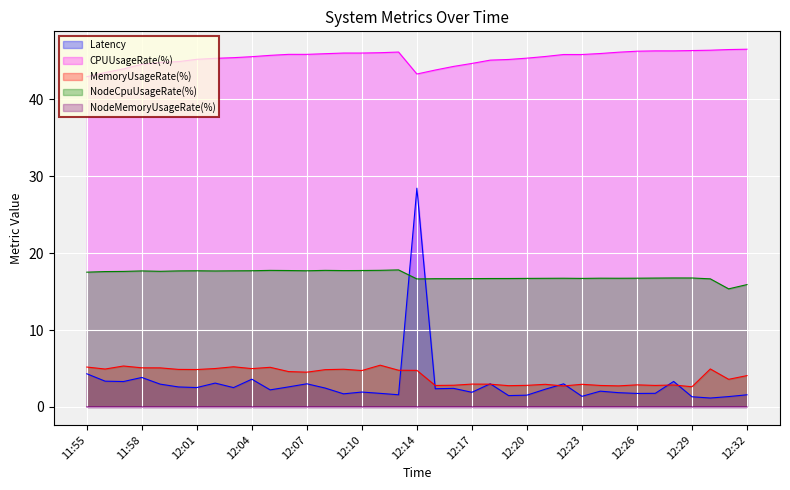

Rank the series at 12:12 from highest to lowest value.

CPUUsageRate(%), NodeCpuUsageRate(%), MemoryUsageRate(%), Latency, NodeMemoryUsageRate(%)